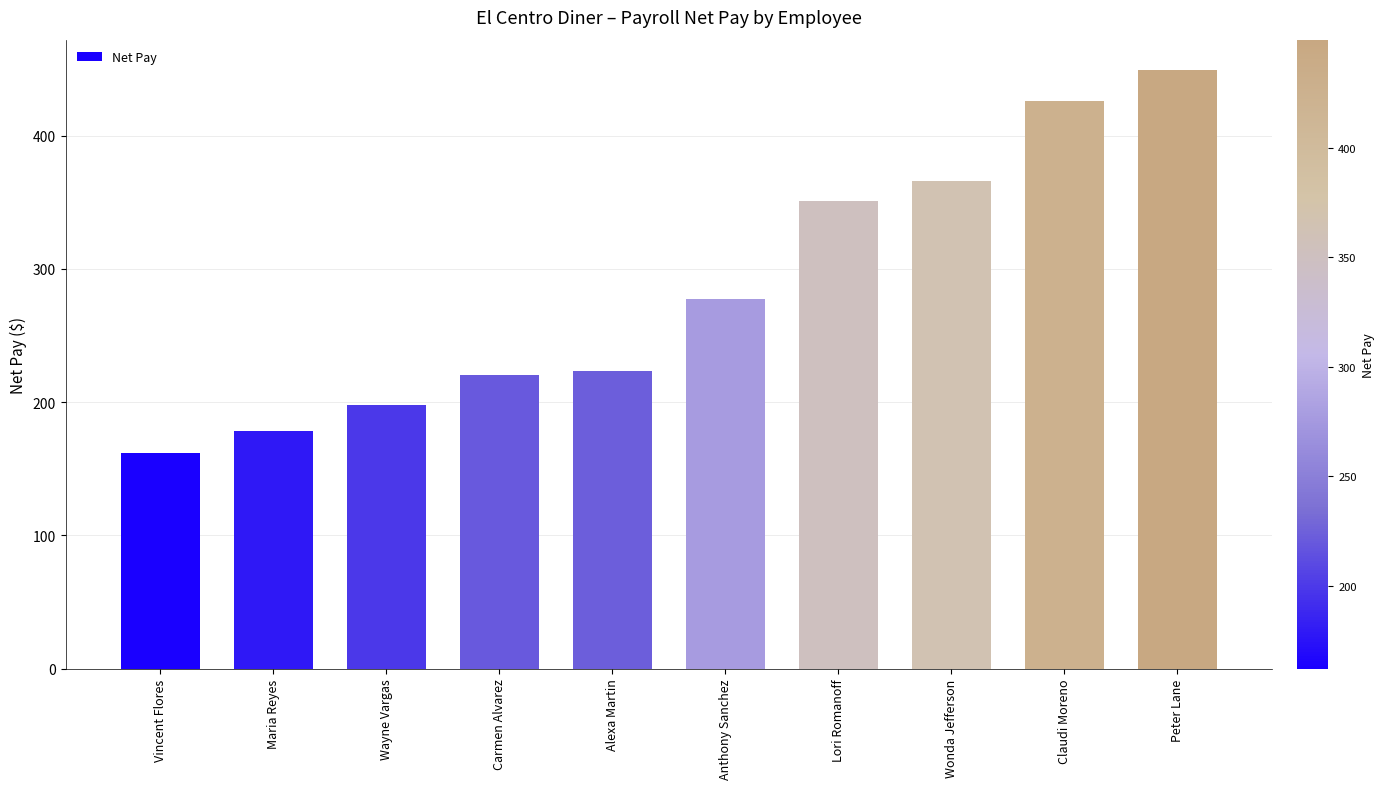

Where is the data nearest to the value 305?

Anthony Sanchez